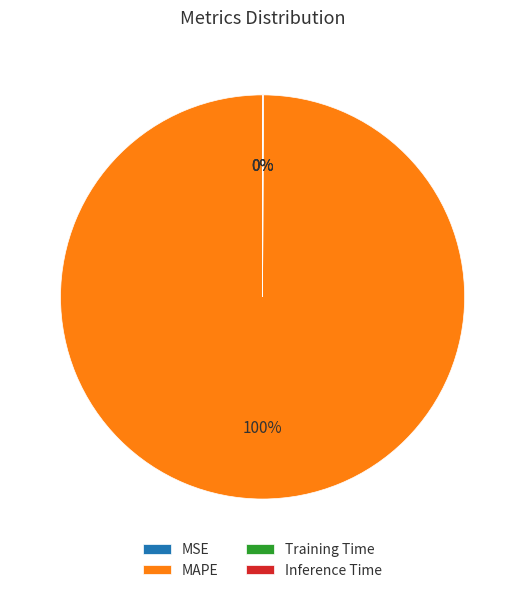

Is there a majority slice in this chart?

Yes